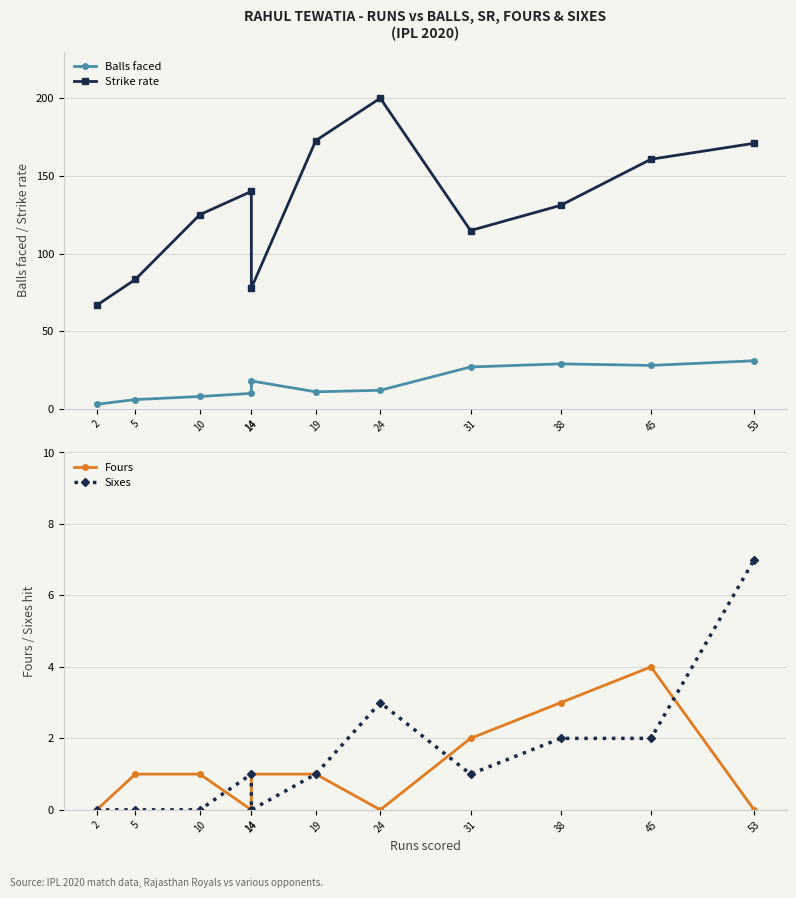

What is the total value across all series at 19?

185.7